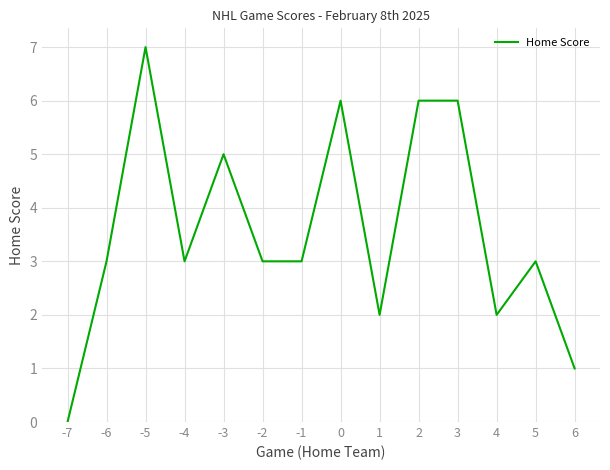

The value at 4 is 2. True or false?

True